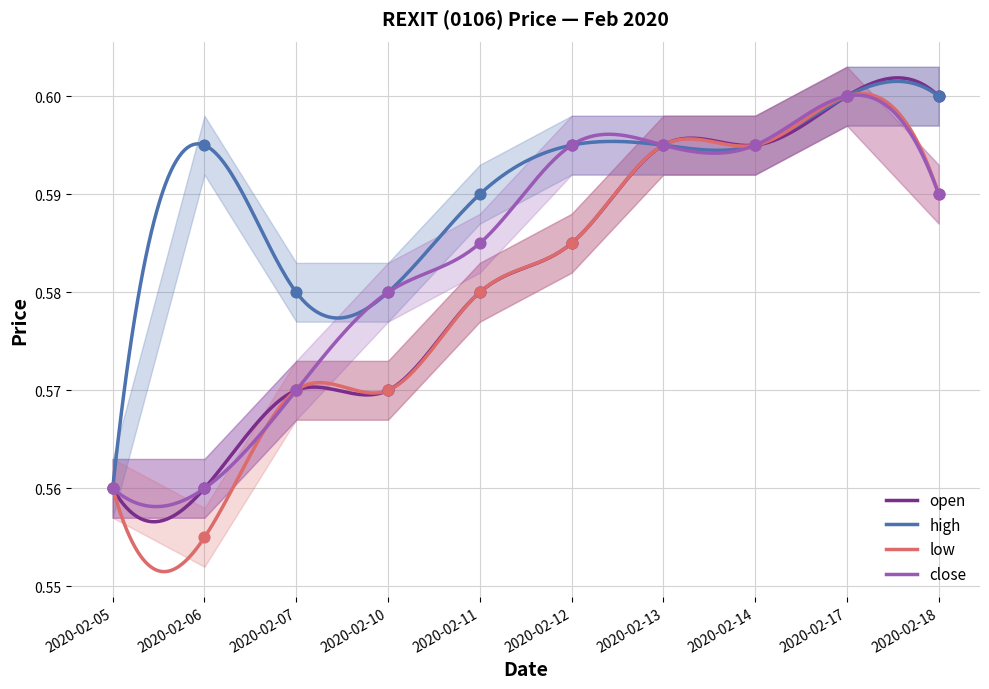

What are all the series names shown in the legend?

open, high, low, close